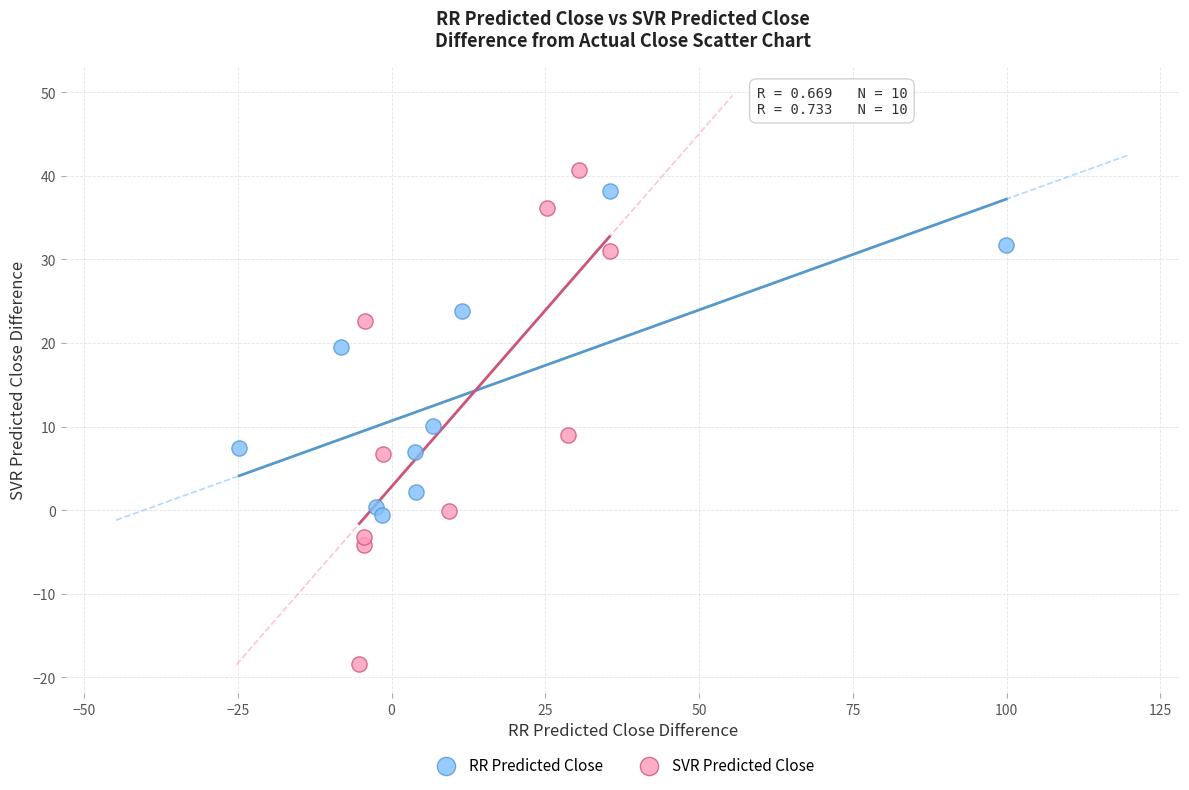

Which series reaches the minimum Y coordinate?

SVR Predicted Close